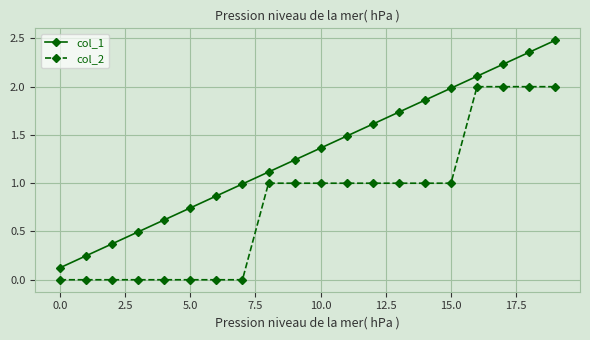

What is the maximum value for col_2?

2.0